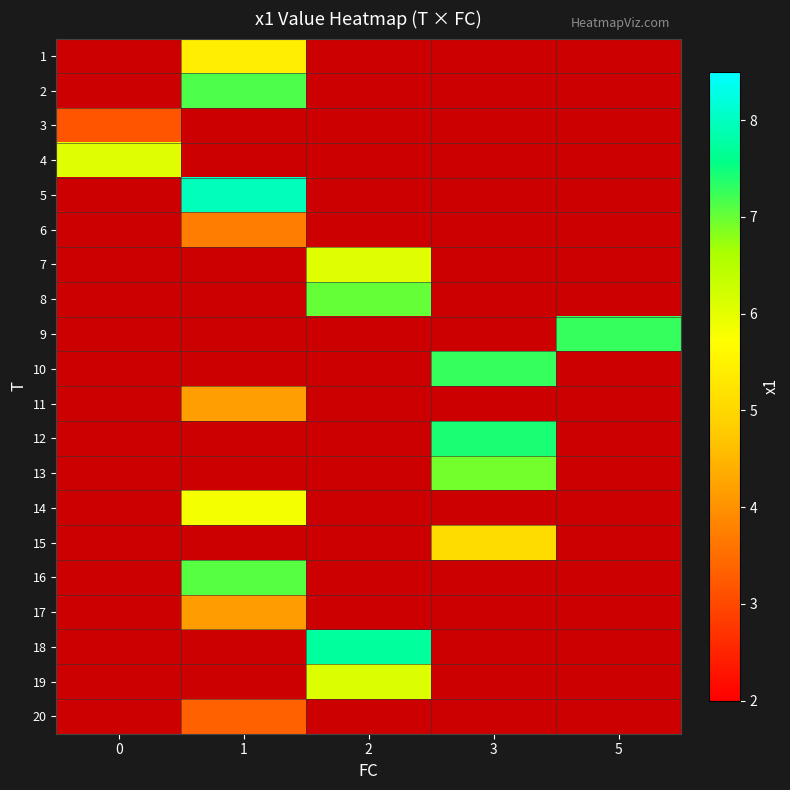

What is the smallest value displayed?

3.2